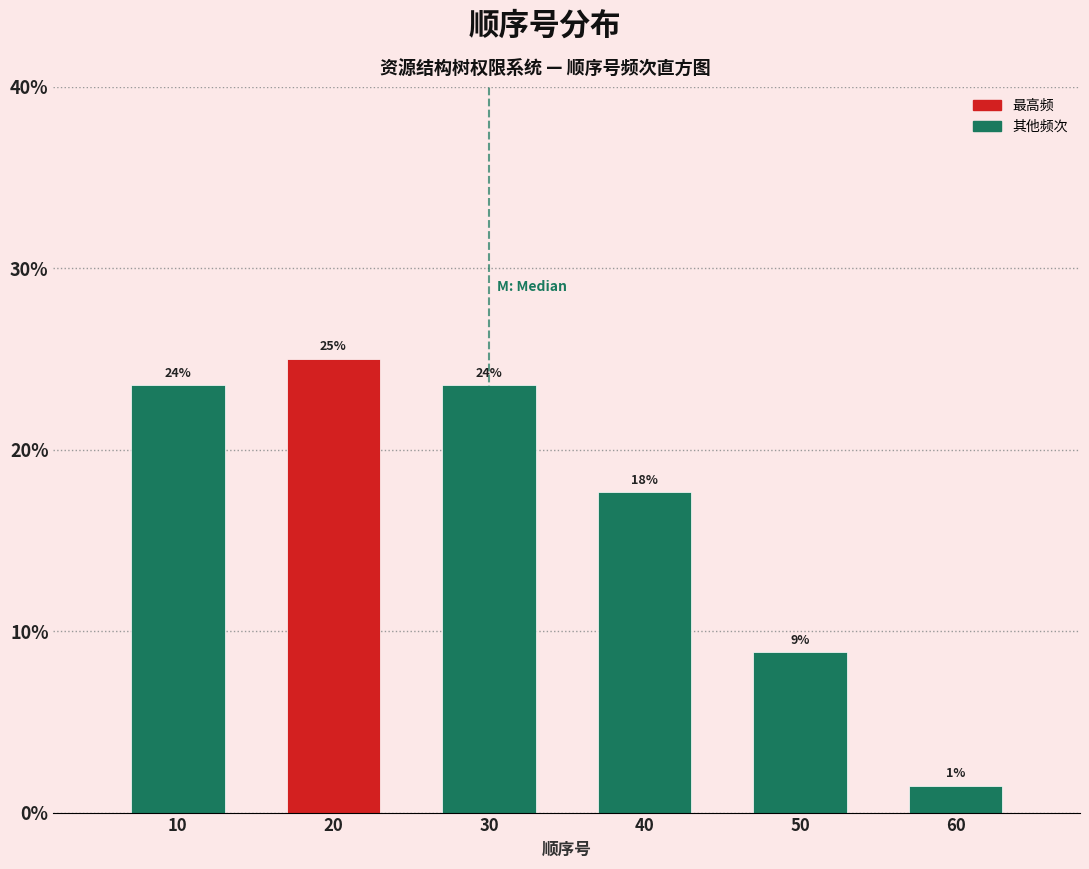

How many bars are there in total?

6